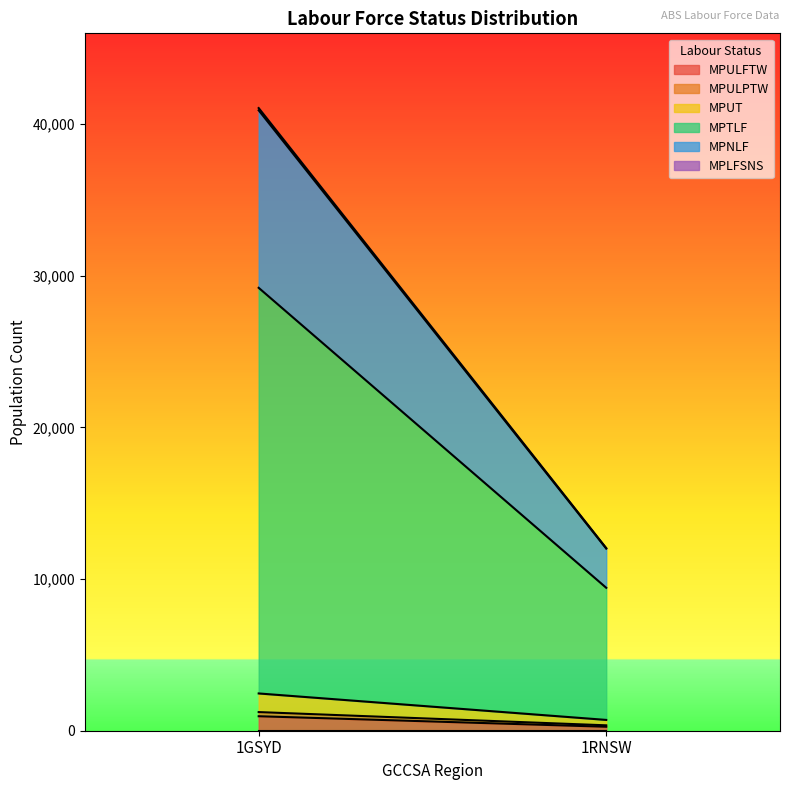

What is the total value across all series at 1GSYD?

41048